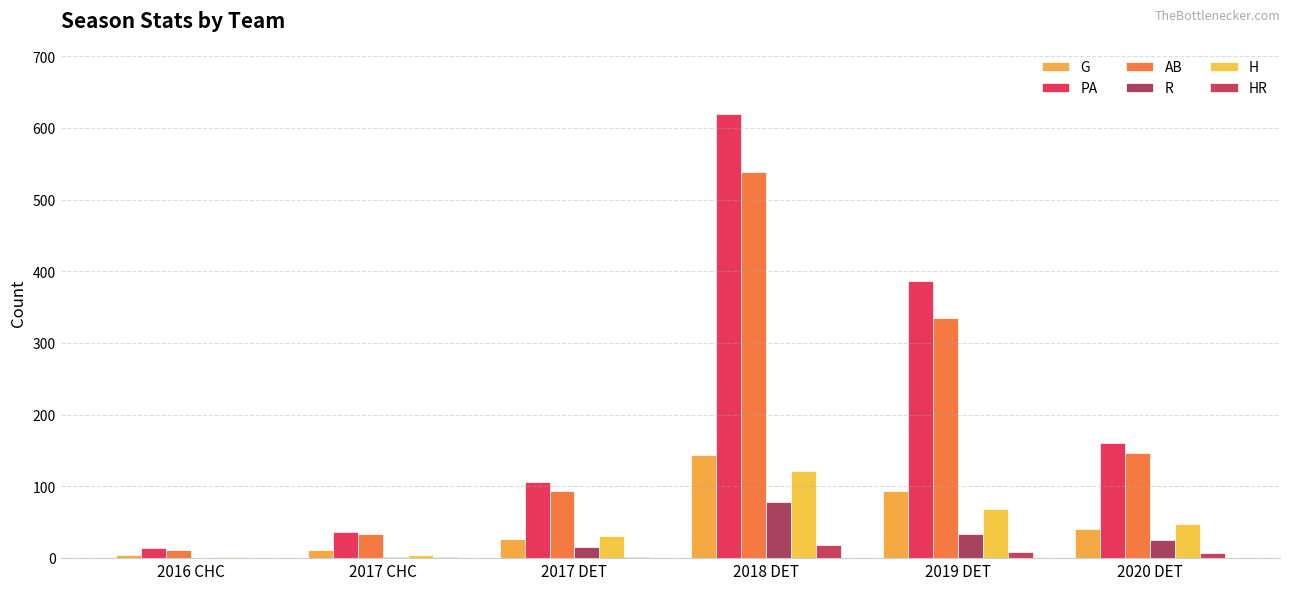

True or false: H has a value of 5 at 2017 CHC.

True